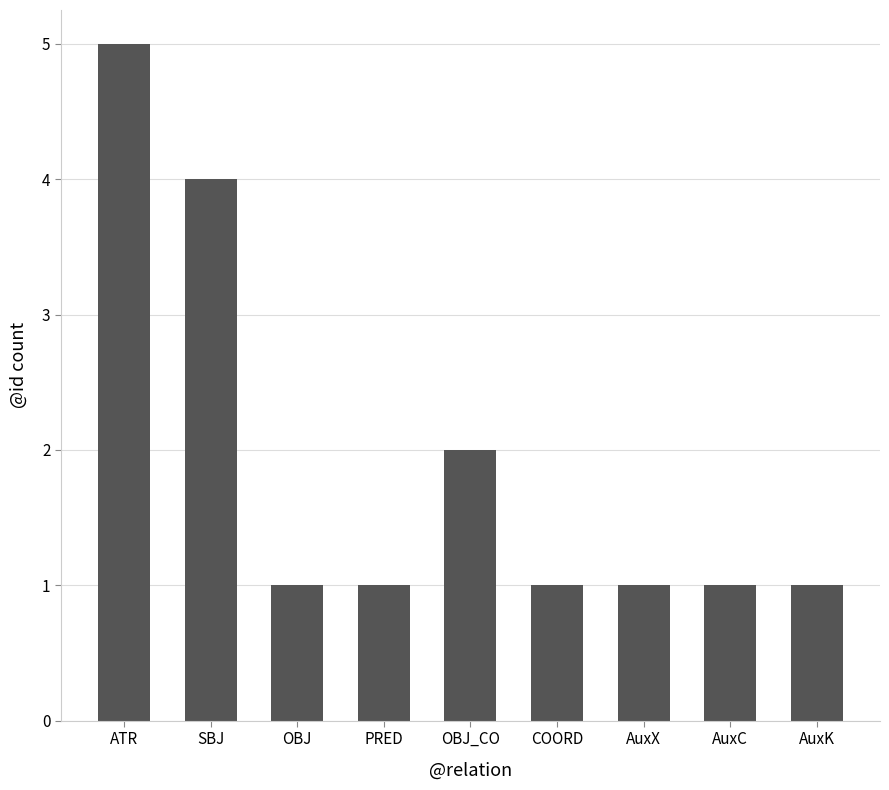

What is the difference between the maximum and minimum values?

4